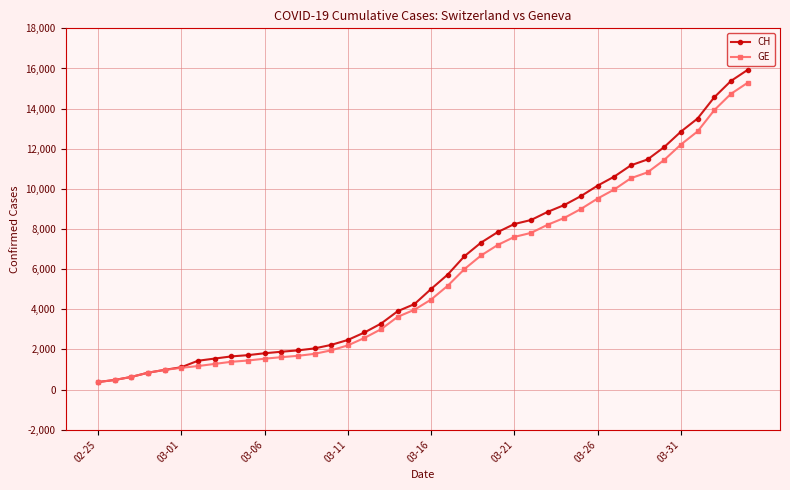

What are all the series names shown in the legend?

CH, GE